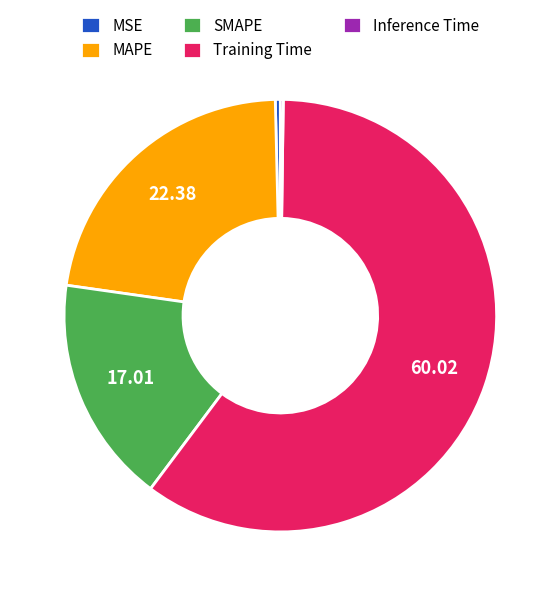

Is the sum of SMAPE and Training Time greater than half?

Yes